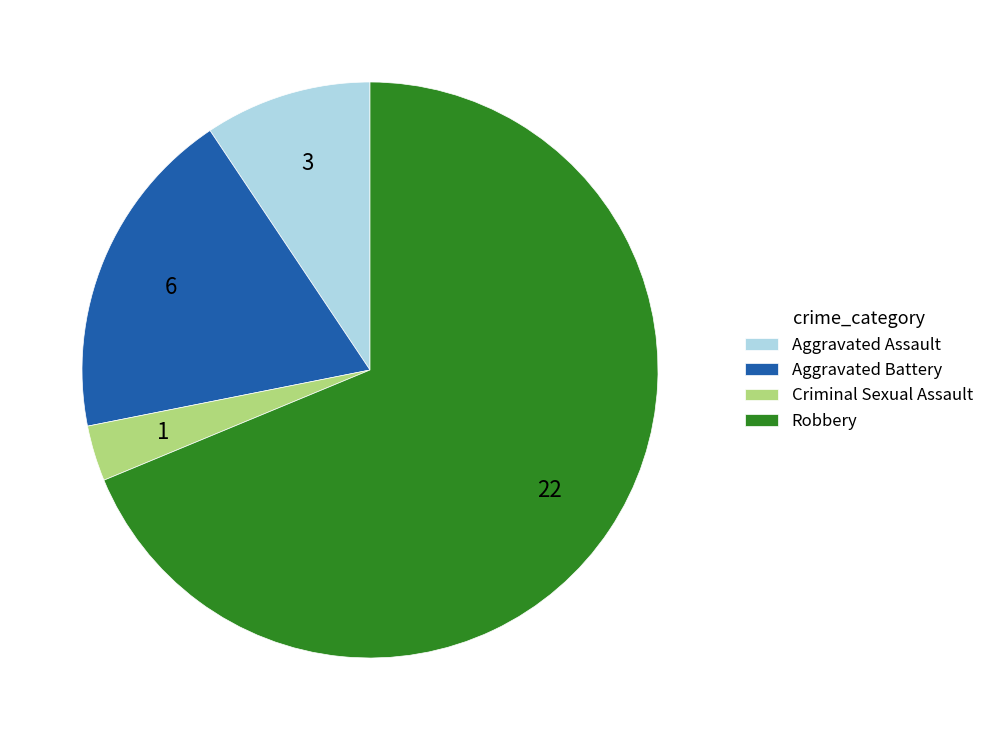

Which slice is the largest?

Robbery